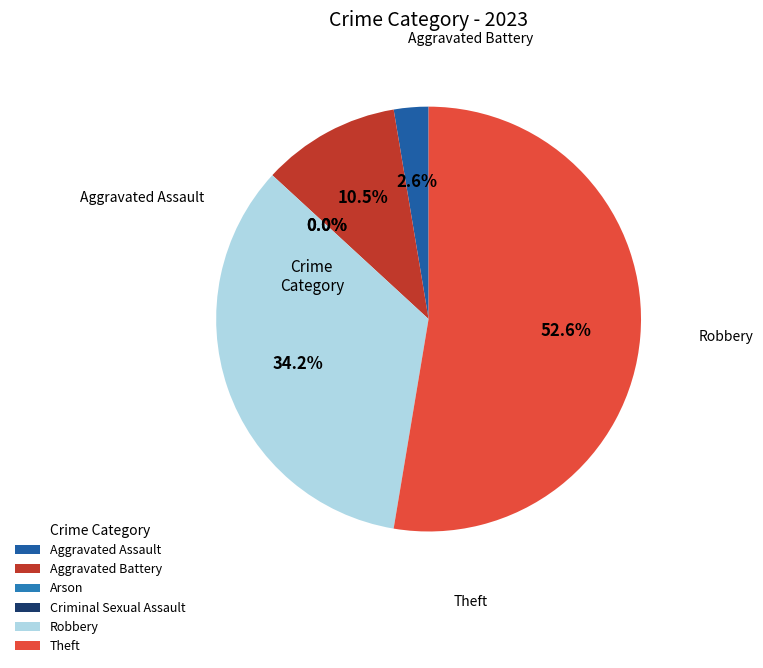

Between Aggravated Battery and Arson, which is larger?

Aggravated Battery